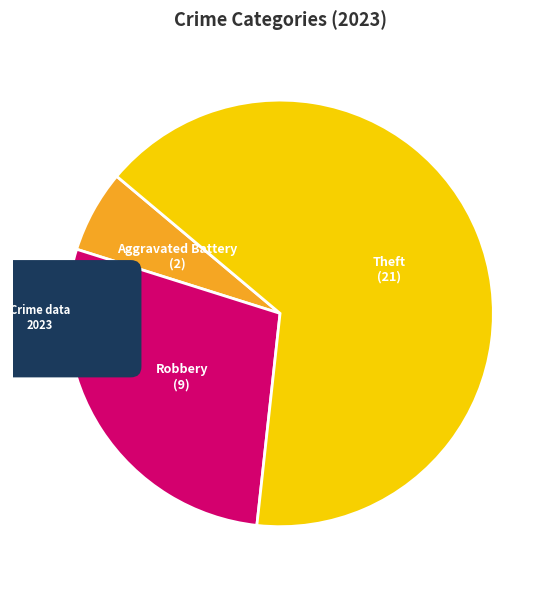

To the nearest percent, what is the combined percentage of Aggravated Battery and Criminal Sexual Assault?

6%